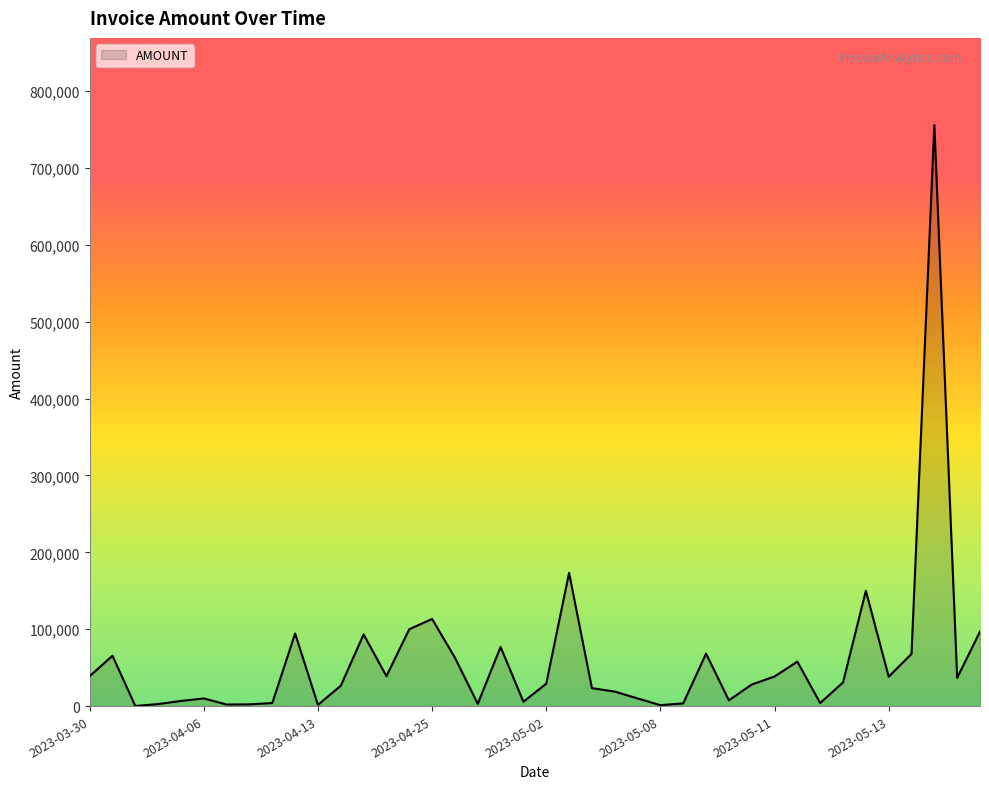

What is the greatest value displayed?

755898.0